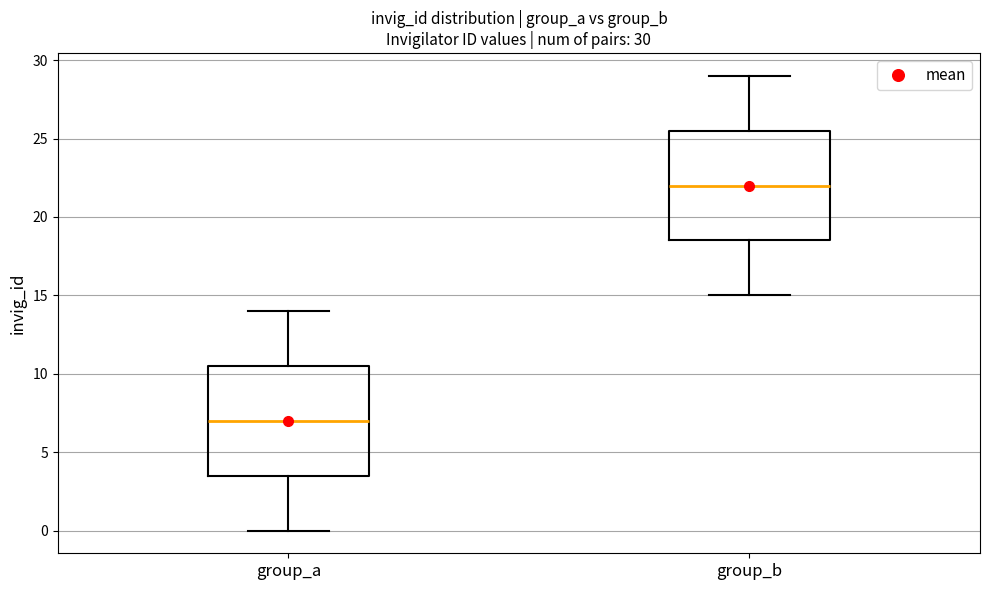

Which box's median line is the lowest?

group_a